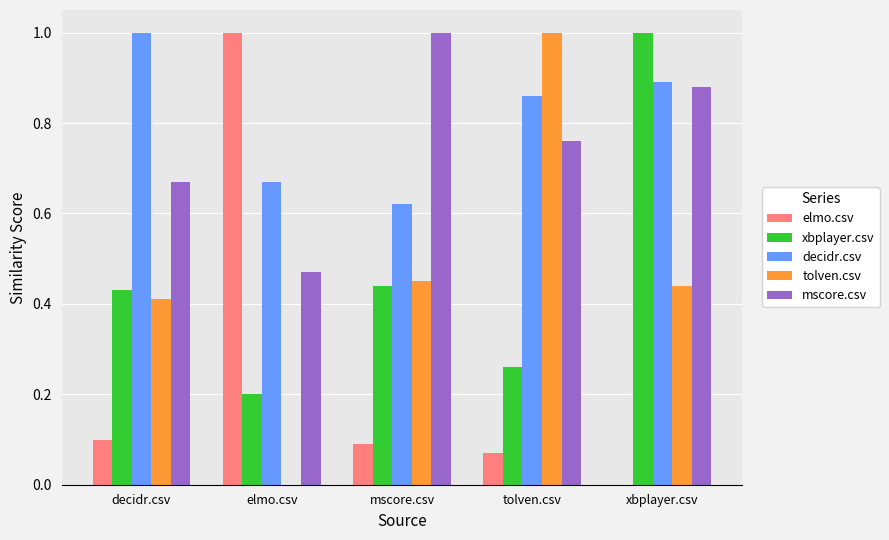

Where is elmo.csv nearest to the value 0?

xbplayer.csv